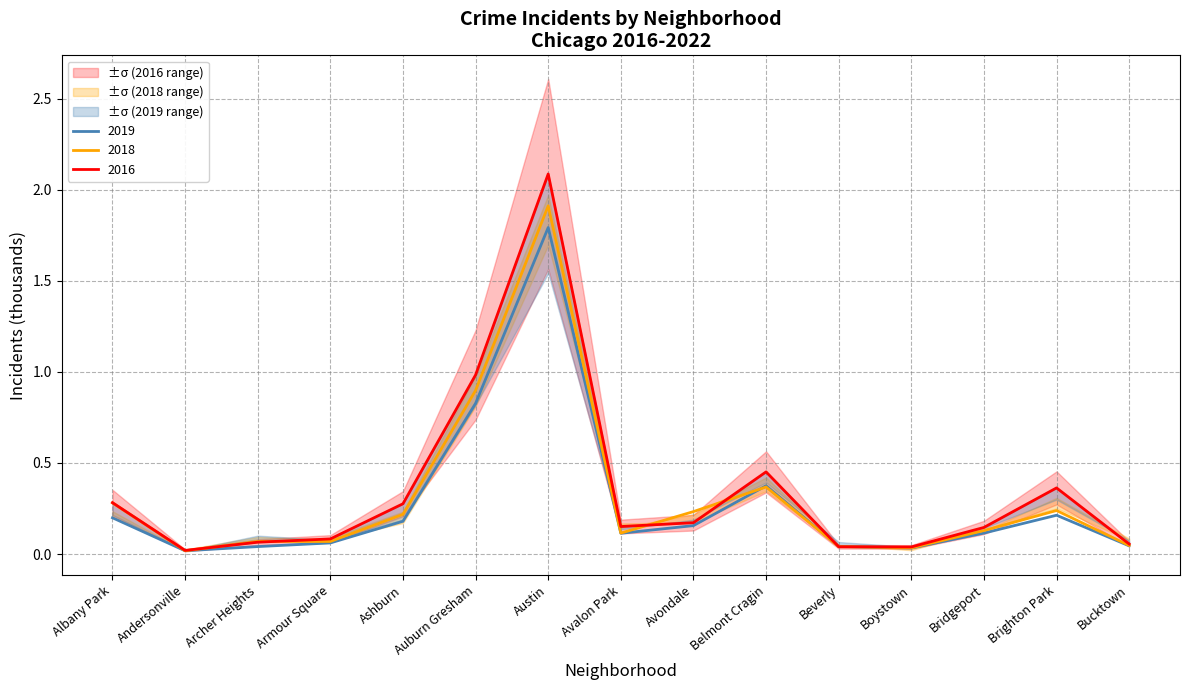

True or false: 2019 has a value of 0.0 at Andersonville.

True